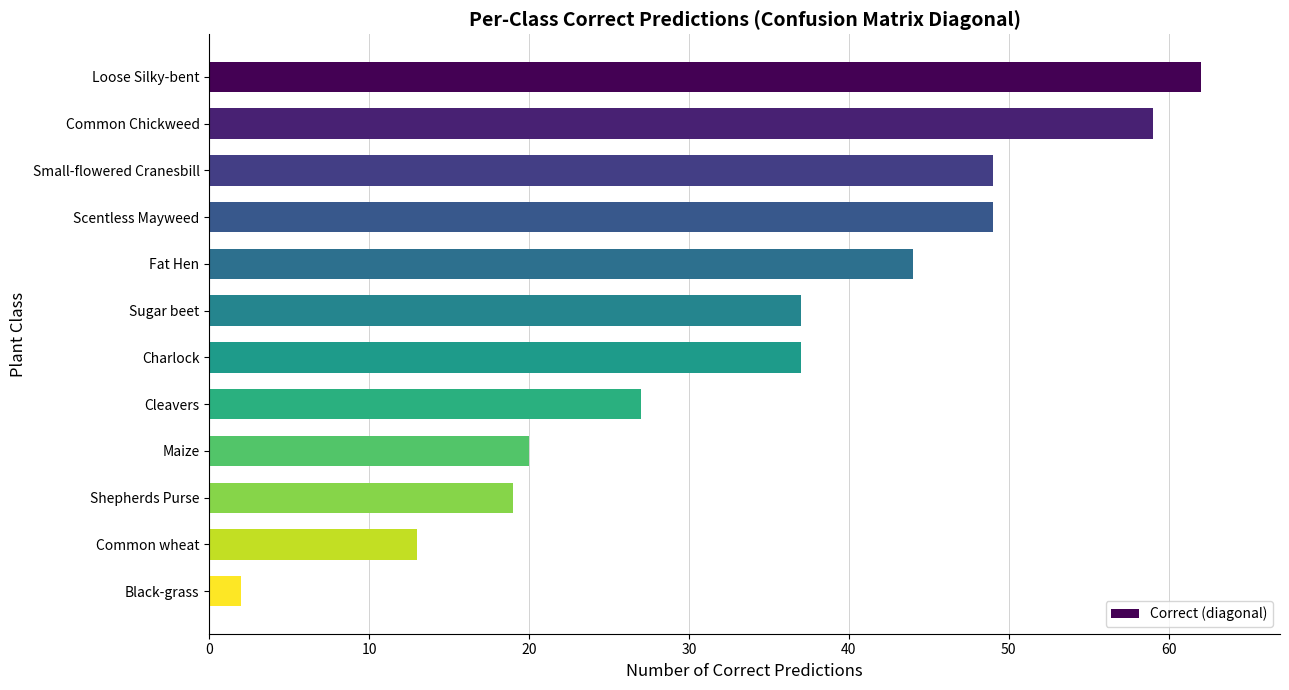

Between Fat Hen and Scentless Mayweed, which is larger?

Scentless Mayweed